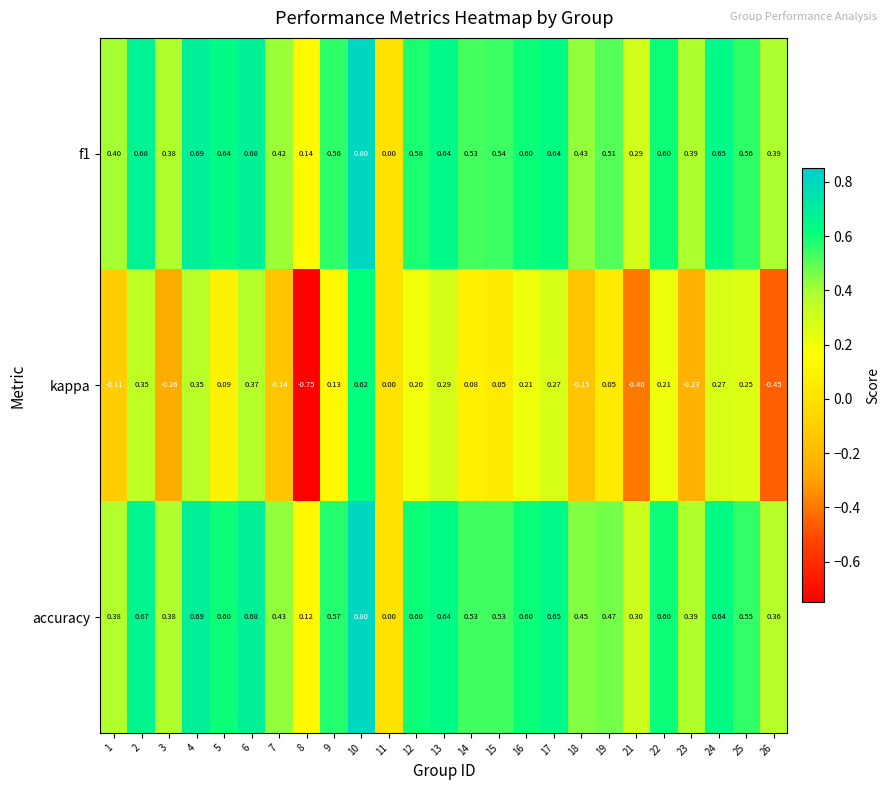

Is the value of accuracy at 24 greater than the value of kappa at 24?

Yes